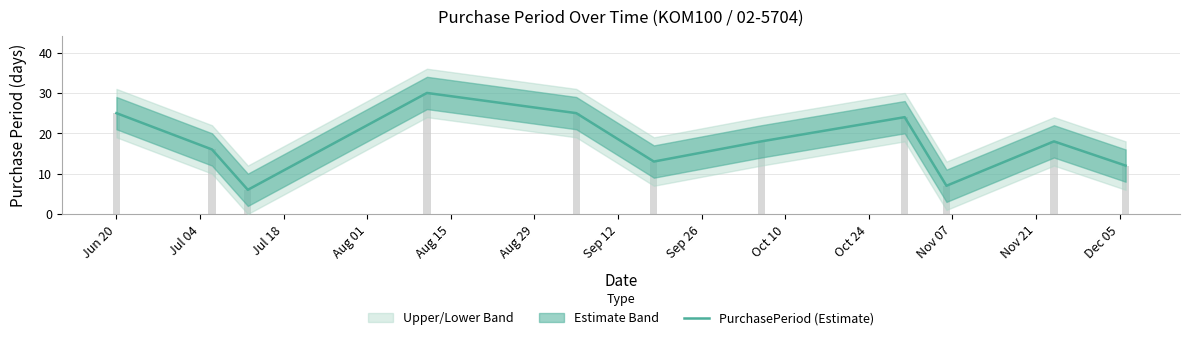

Between Aug 15 and Aug 29, which is larger?

Aug 15